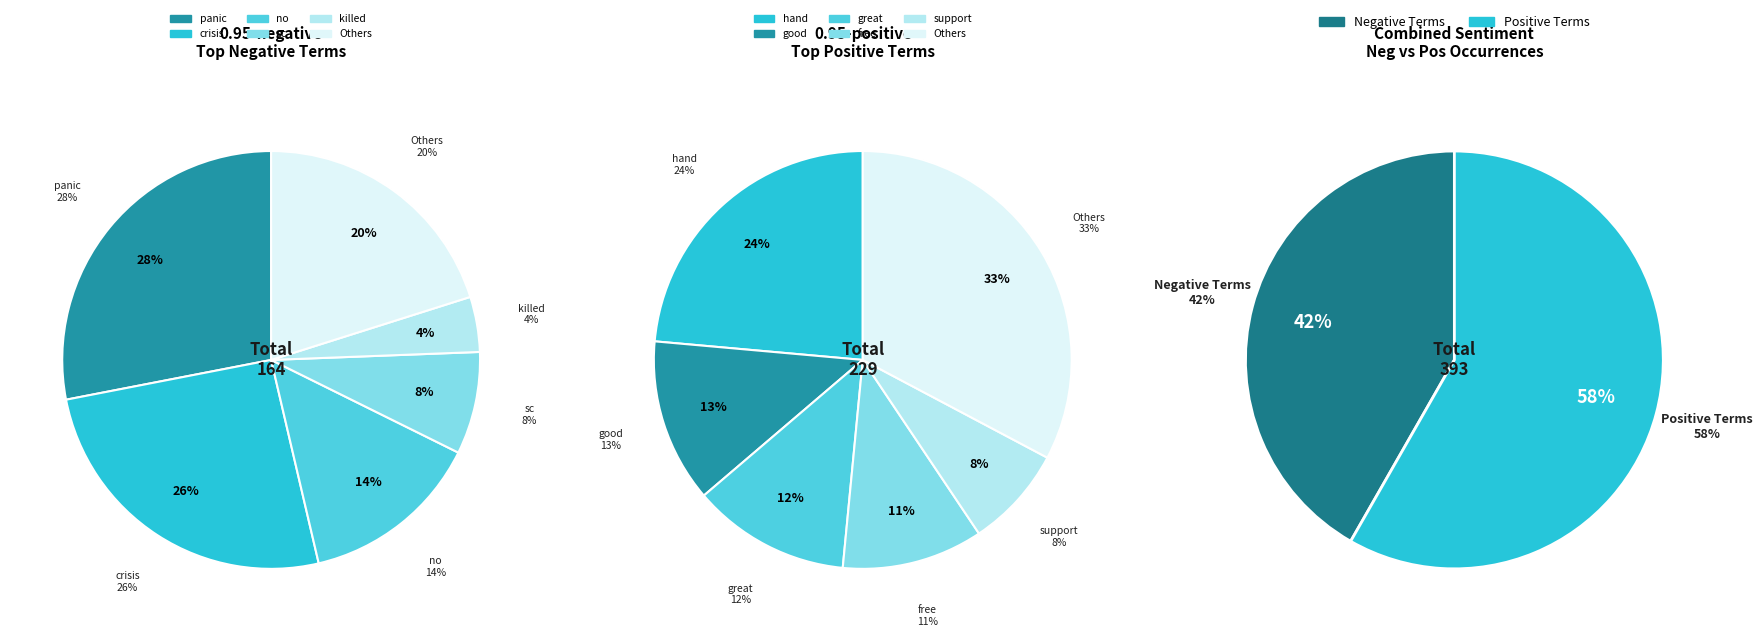

Does any single category account for the majority?

No